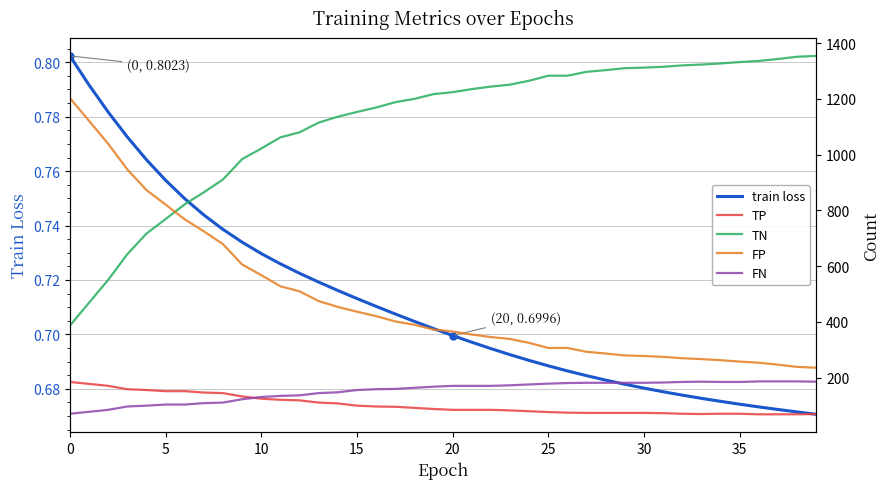

Does the chart have visible grid lines?

Yes